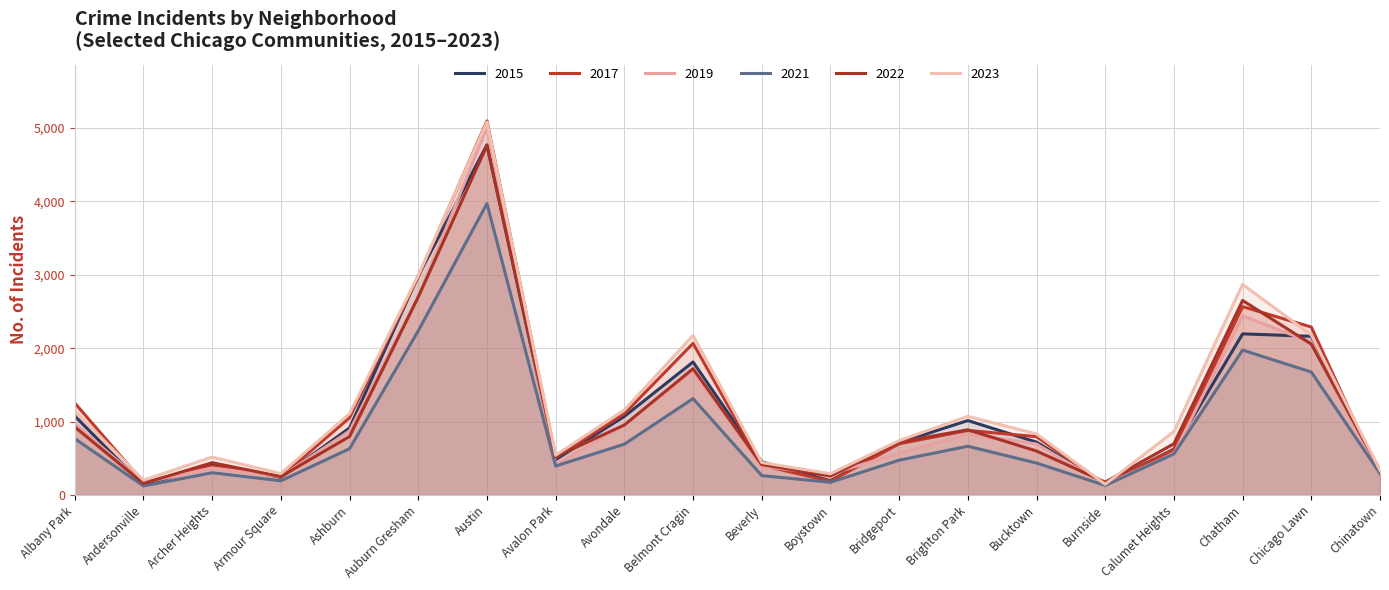

What is the maximum value shown in the chart?

5096